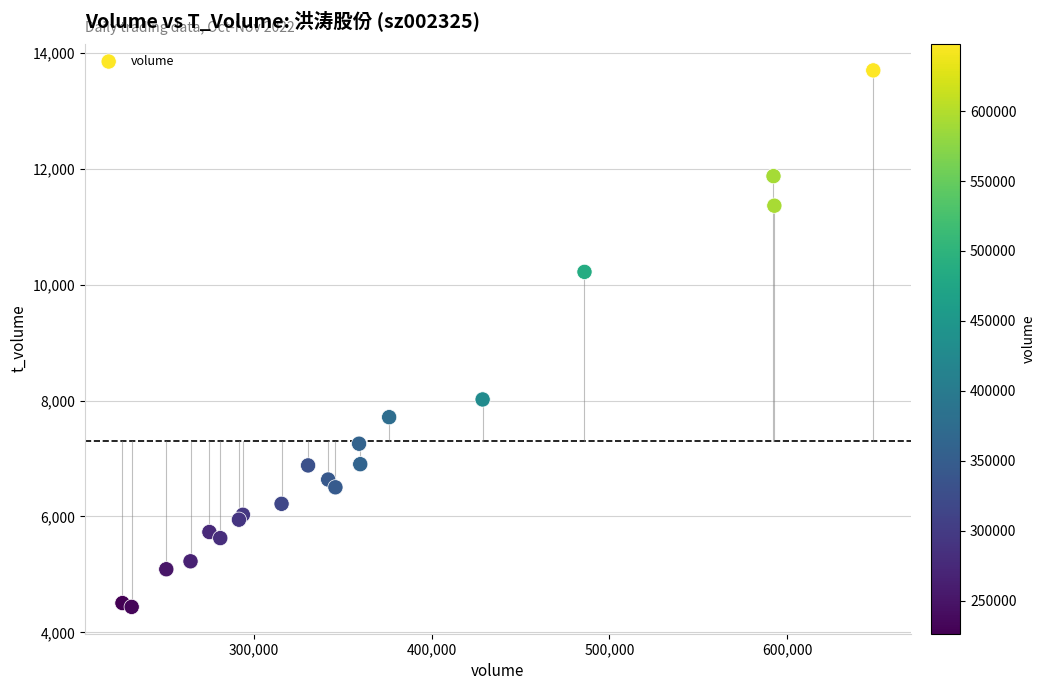

What Y value in the scatter plot is closest to 9071?

8021